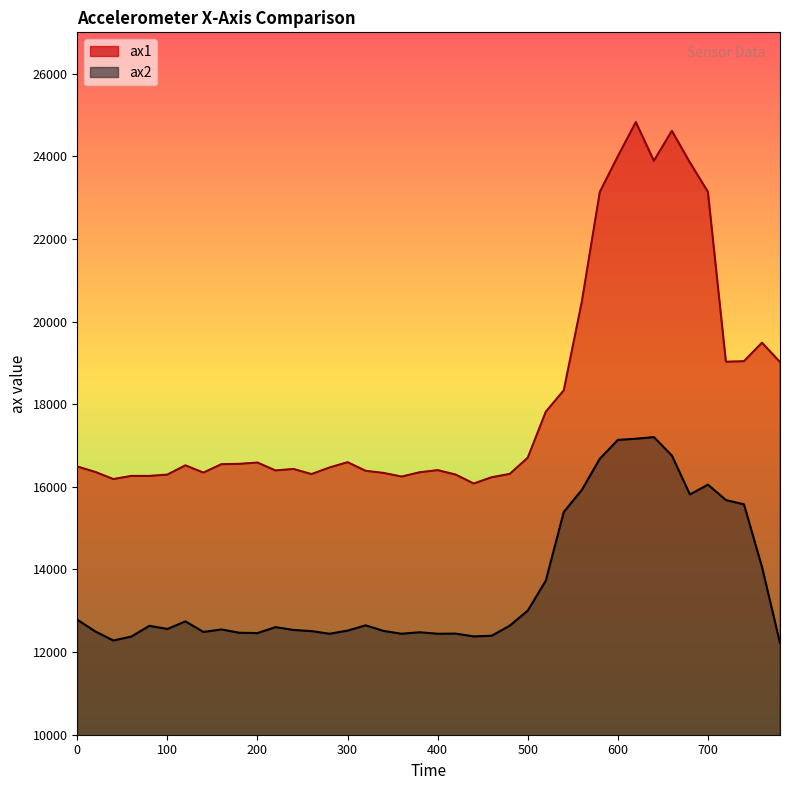

At which label is ax2 closest to 14712?

760